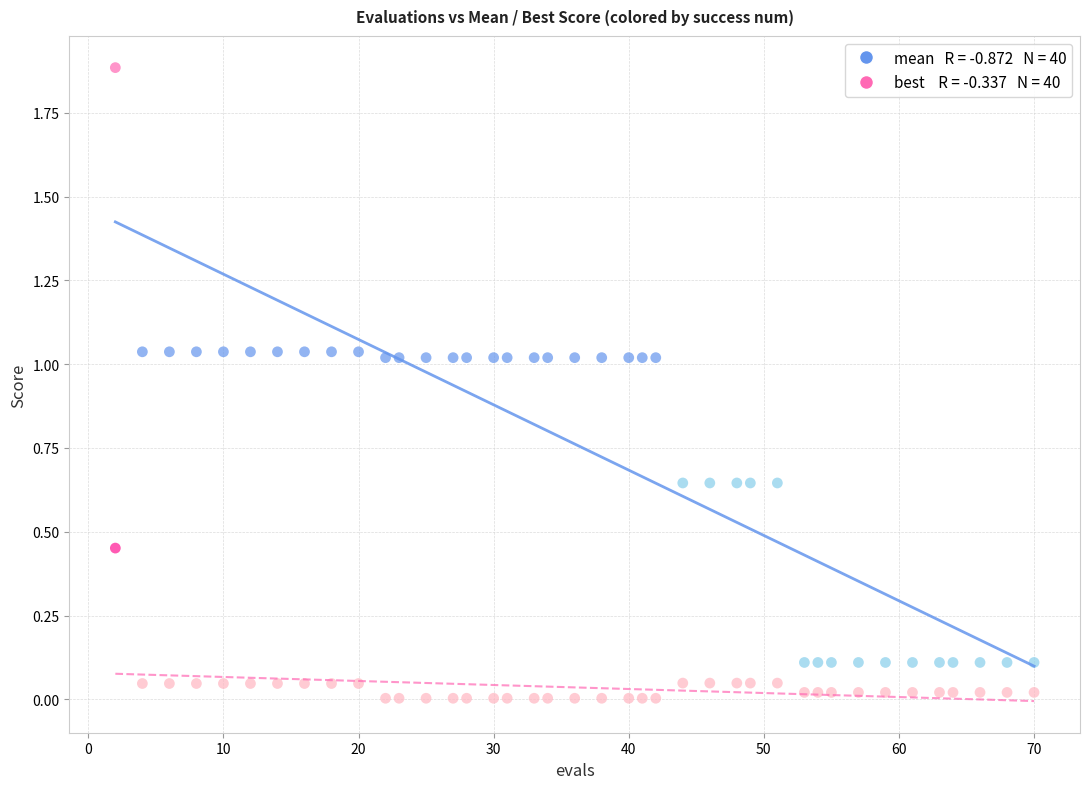

Across all data points, what is the range of X values (max minus min)?

68.0